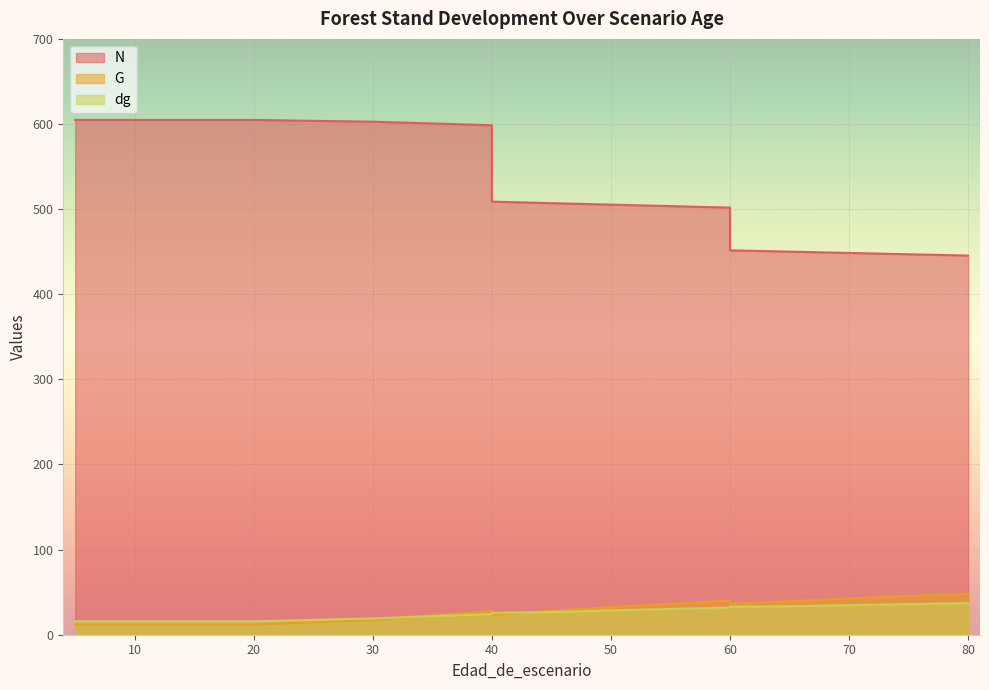

How many lines are shown in the chart?

3